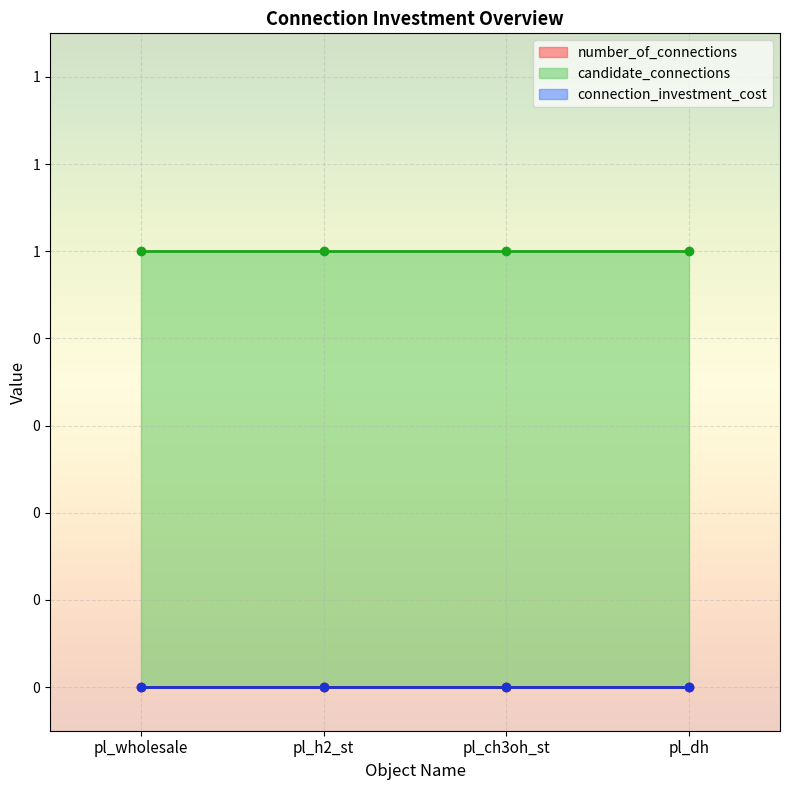

How many lines are shown in the chart?

3